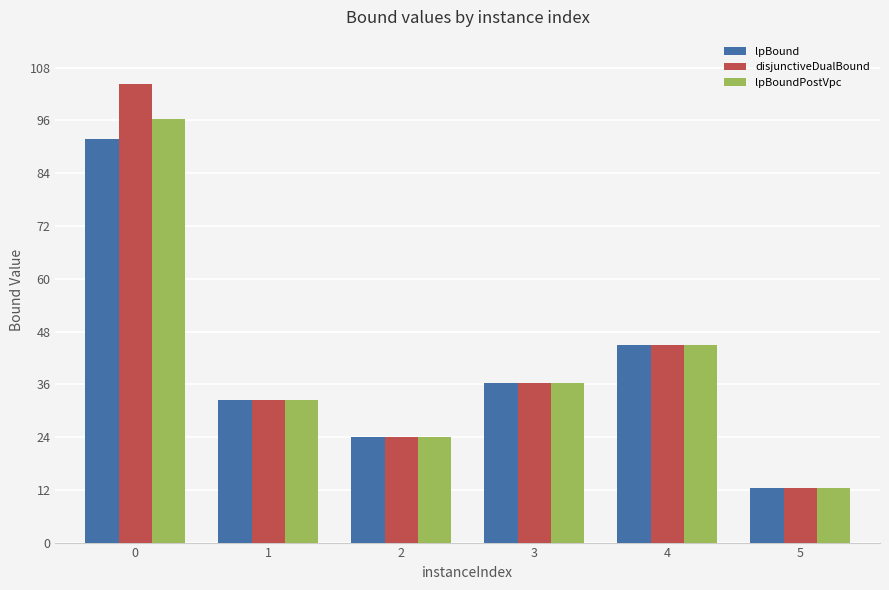

Reading left to right, extract all data points from this chart.

lpBound: 0=91.8	1=32.5	2=24.0	3=36.3	4=45.0	5=12.5
disjunctiveDualBound: 0=104.2	1=32.5	2=24.0	3=36.3	4=45.0	5=12.5
lpBoundPostVpc: 0=96.4	1=32.5	2=24.0	3=36.3	4=45.0	5=12.5